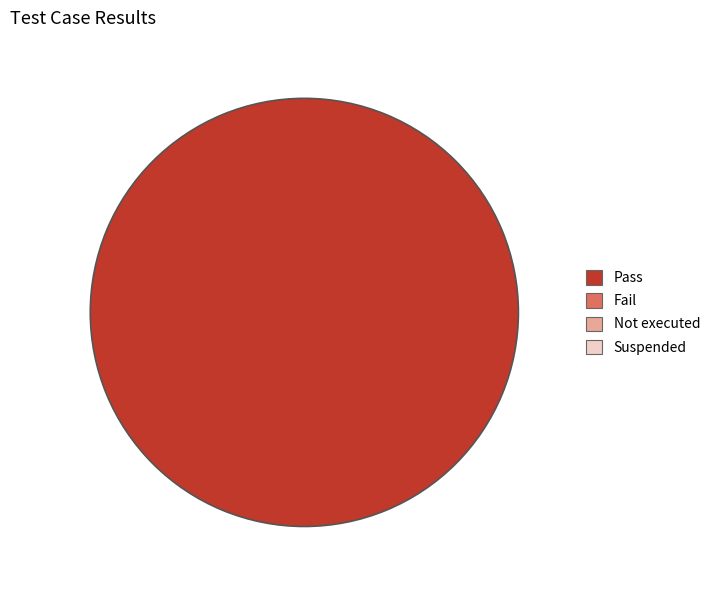

Is there a majority slice in this chart?

Yes